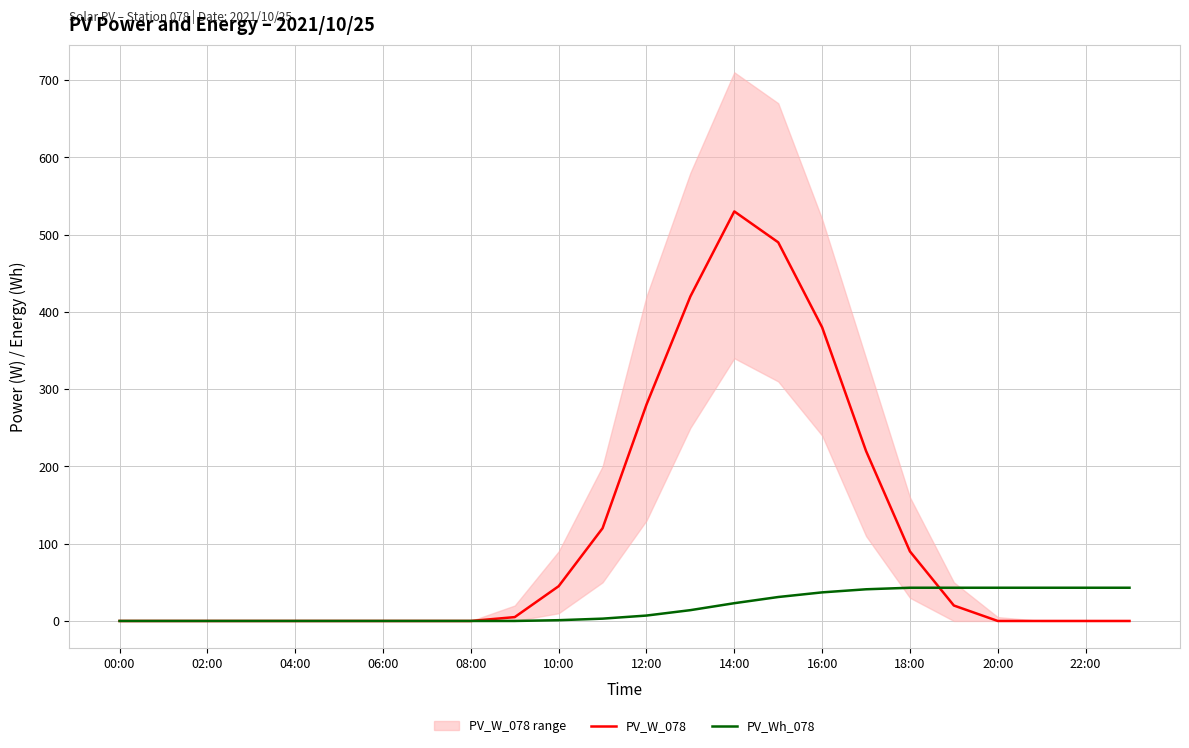

Reading left to right, what are all the values shown in this chart?

PV_W_078: 0	0	0	0	0	0	0	0	0	5	45	120	280	420	530	490	380	220	90	20	0	0	0	0
PV_Wh_078: 0	0	0	0	0	0	0	0	0	0	1	3	7	14	23	31	37	41	43	43	43	43	43	43